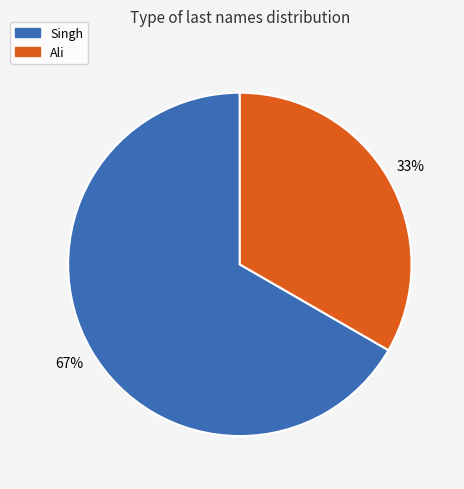

Between Singh and Ali, which is larger?

Singh